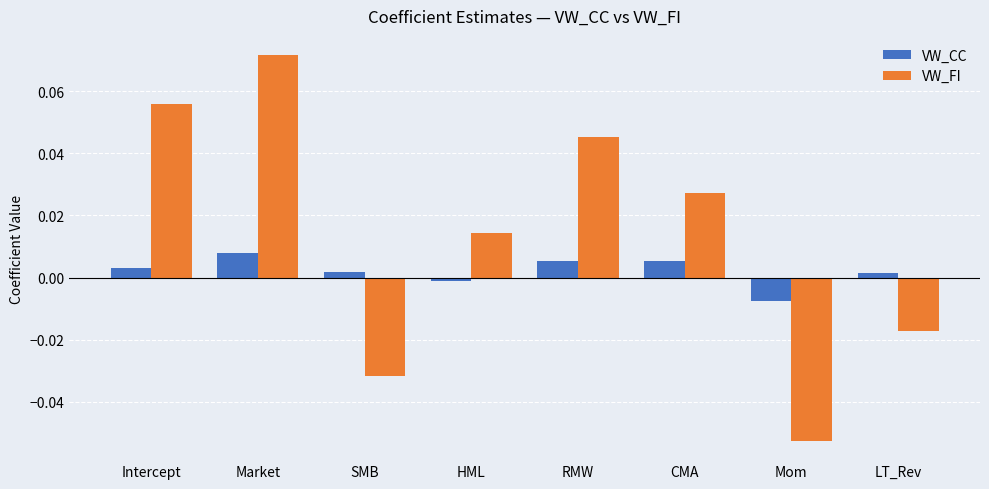

The value of VW_CC at Intercept is 0.0. True or false?

True